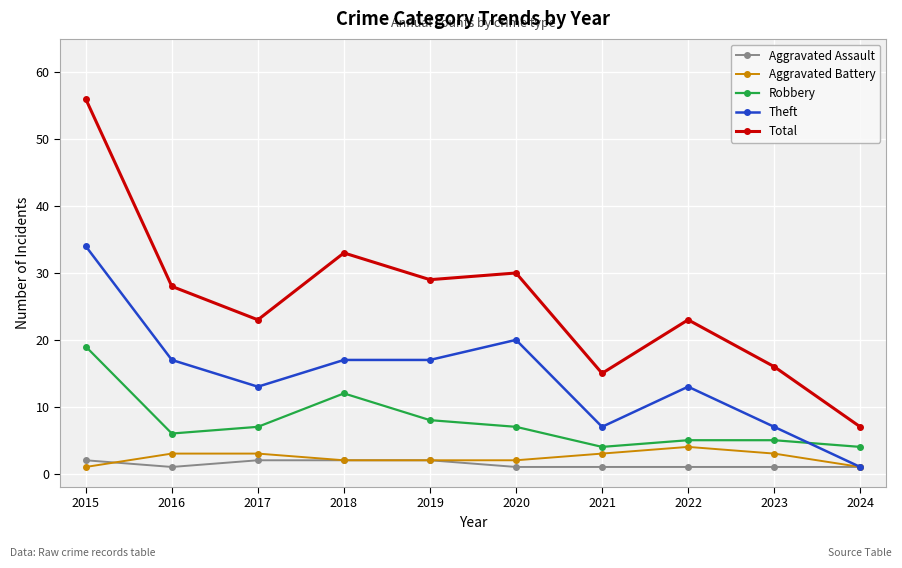

What is the greatest value displayed?

56